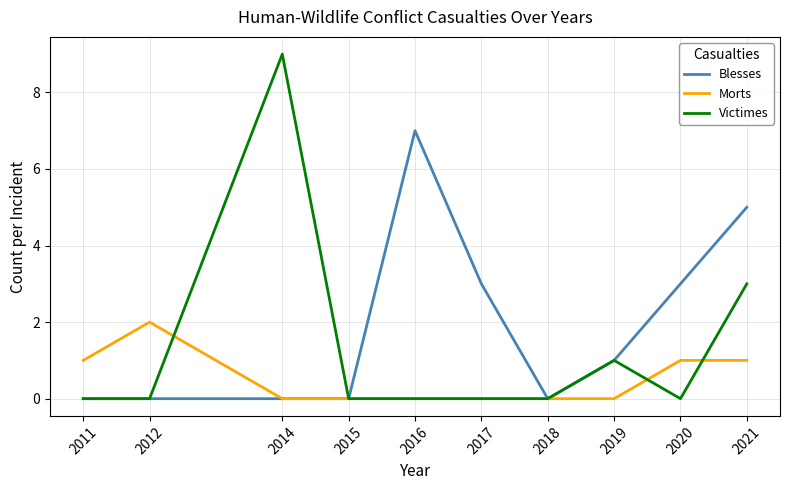

Count the Blesses values in the range 0 to 3.

8